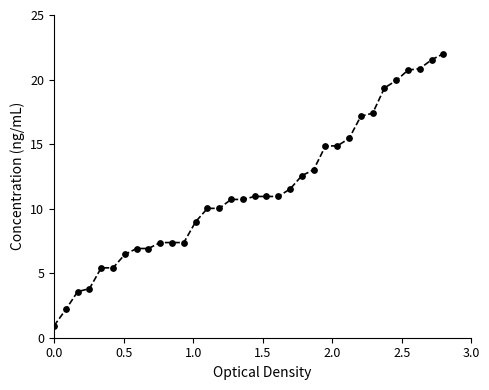

What is the smallest value displayed?

0.9